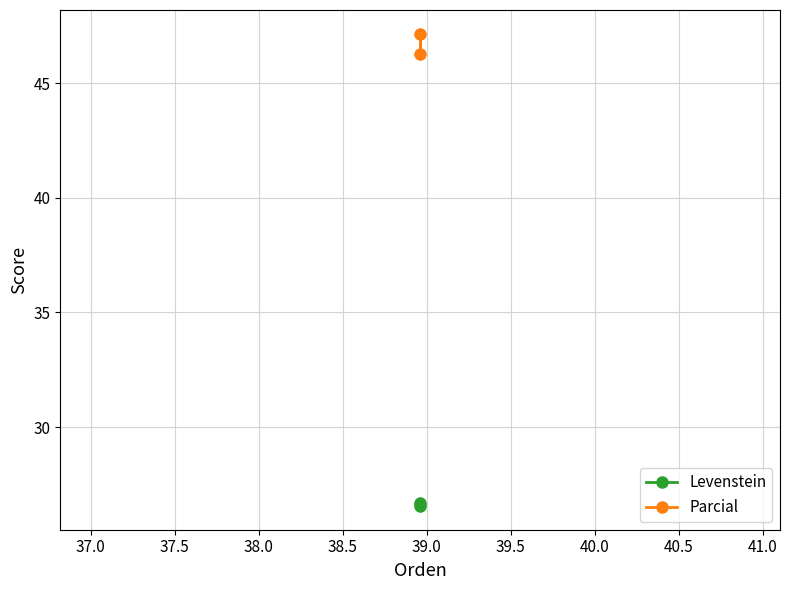

Is the value of Parcial at 36.5 greater than the value of Levenstein at 37.5?

Yes